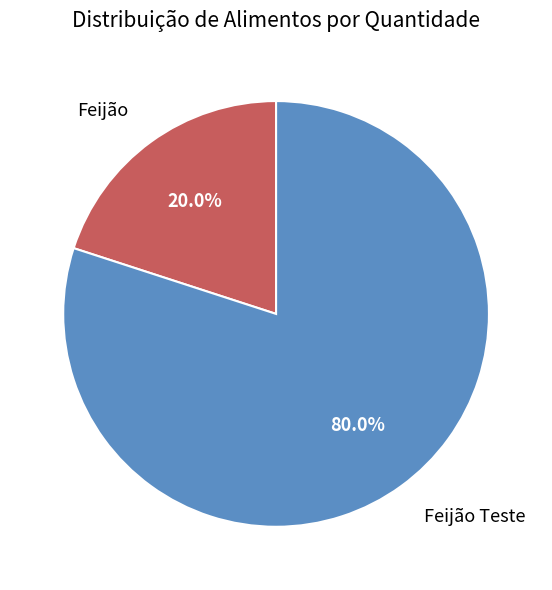

To the nearest percent, what percentage of the pie is Feijão Teste?

80%